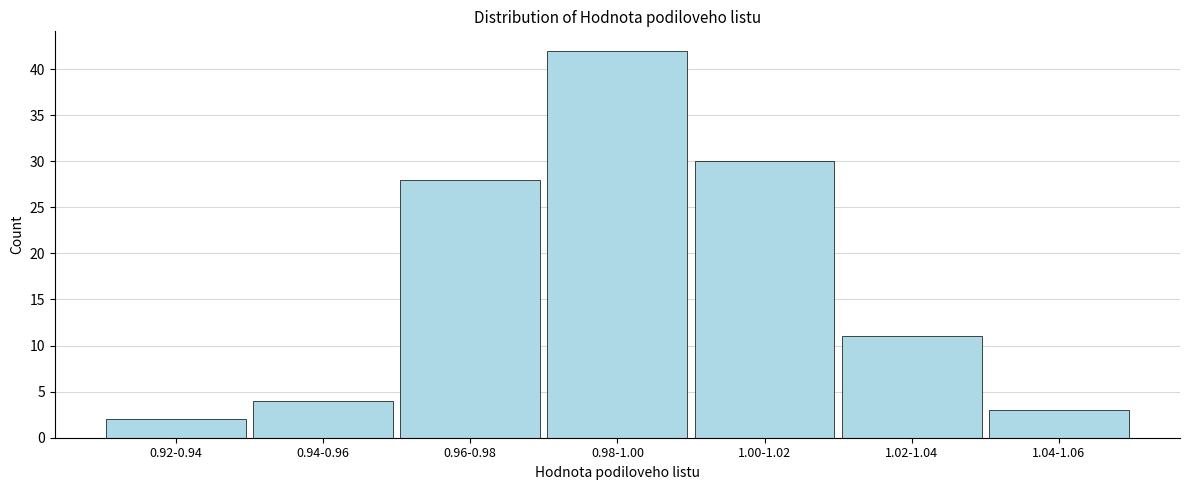

Reading left to right, transcribe all the data shown in this chart.

0.92-0.94=2	0.94-0.96=4	0.96-0.98=28	0.98-1.00=42	1.00-1.02=30	1.02-1.04=11	1.04-1.06=3